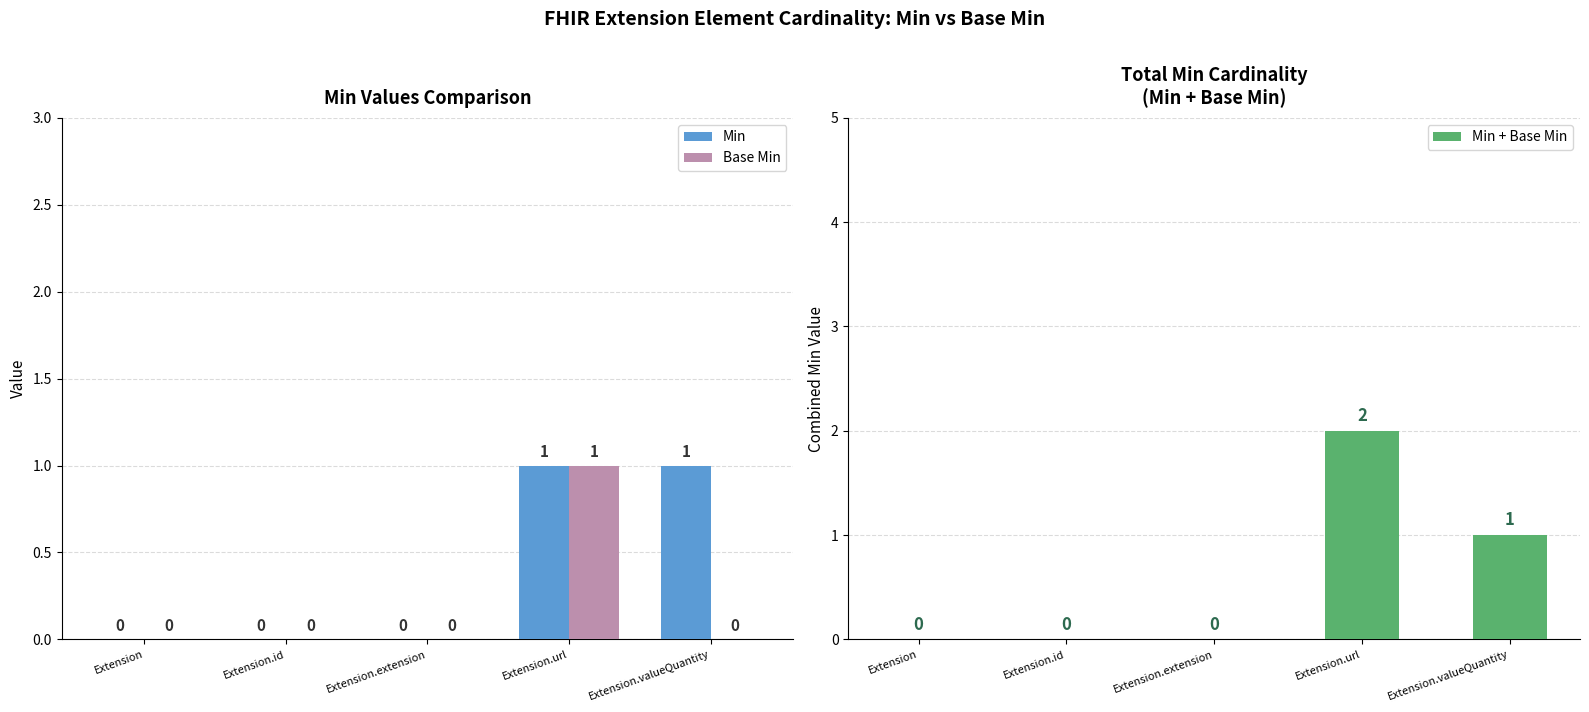

What is the difference between the maximum and second lowest values in the Base Min series?

1